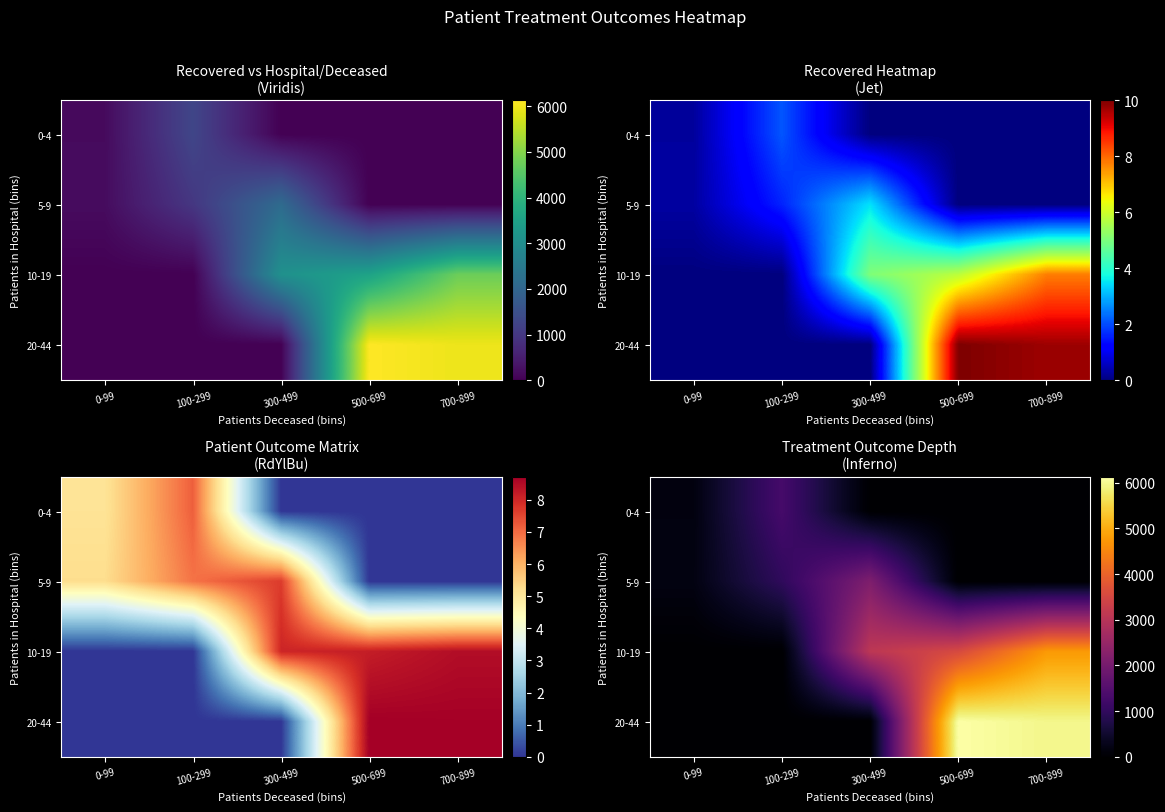

At which category is the sum across all series the highest?

700-899